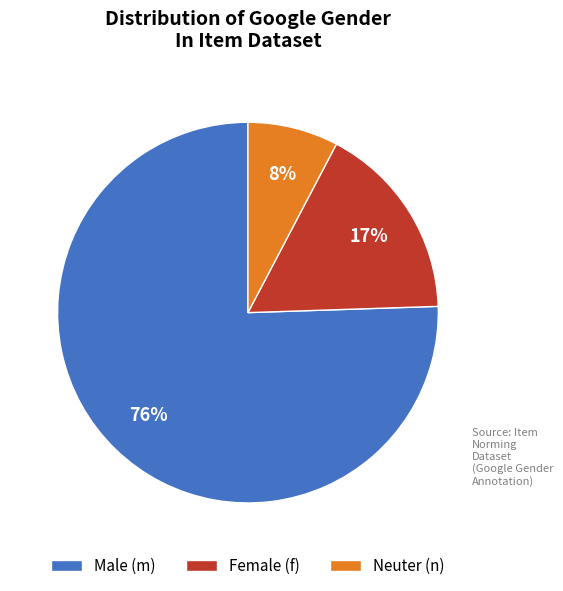

How many segments does this pie chart have?

3